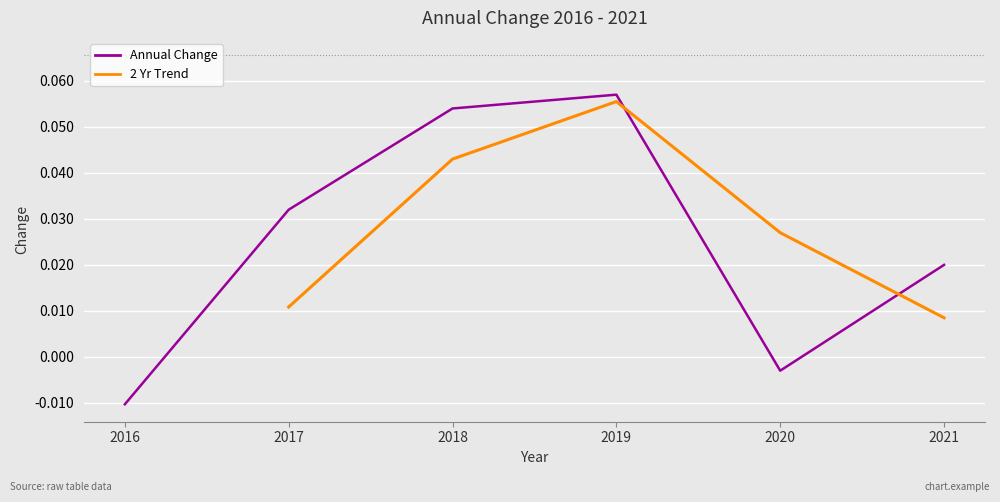

How many data points are above 0?

4